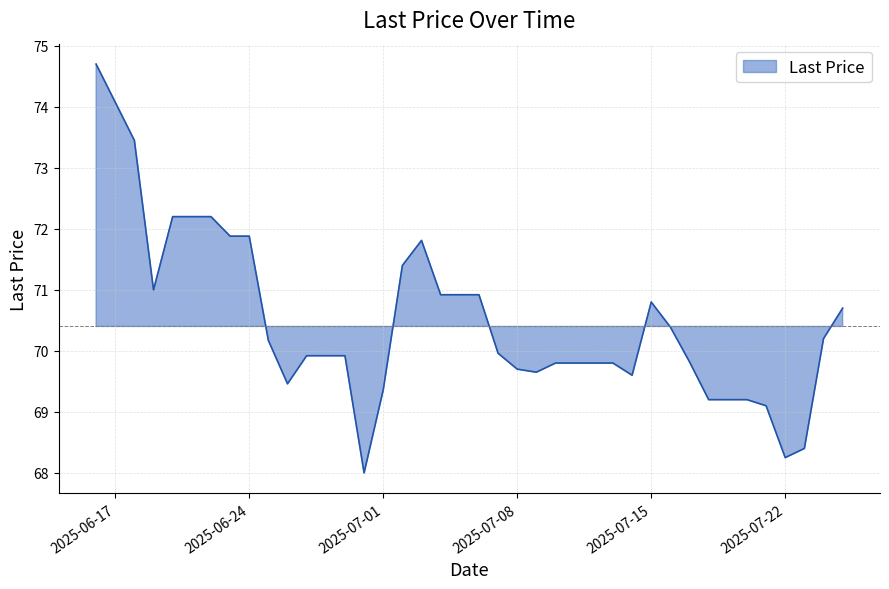

What is the approximate value at 2025-07-18?

69.2